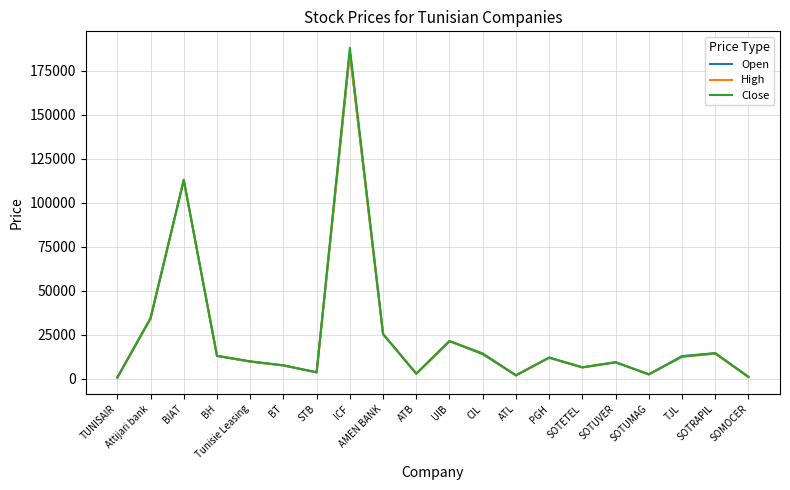

What is the sum of all Open values?

491600